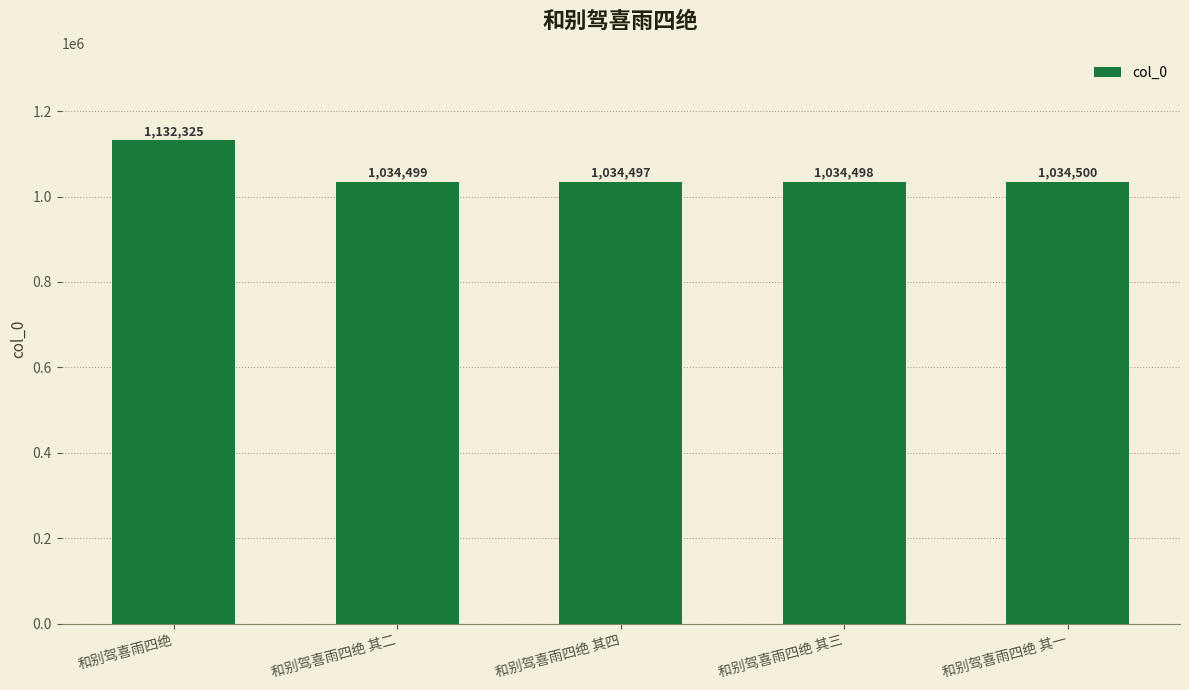

Rank the categories by value from highest to lowest.

和别驾喜雨四绝, 和别驾喜雨四绝 其一, 和别驾喜雨四绝 其二, 和别驾喜雨四绝 其三, 和别驾喜雨四绝 其四